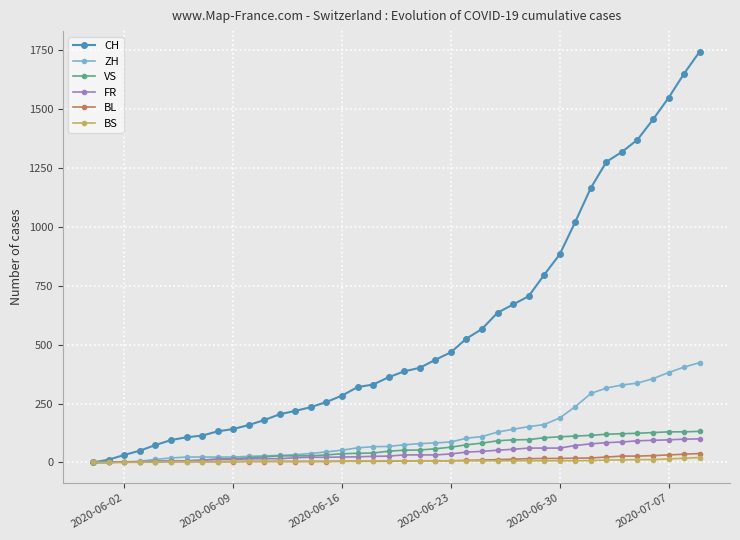

At how many categories does at least one series exceed 776?

11